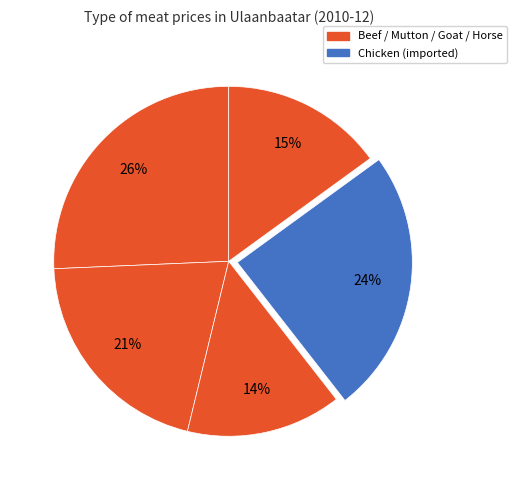

How many slices are in this pie chart?

5